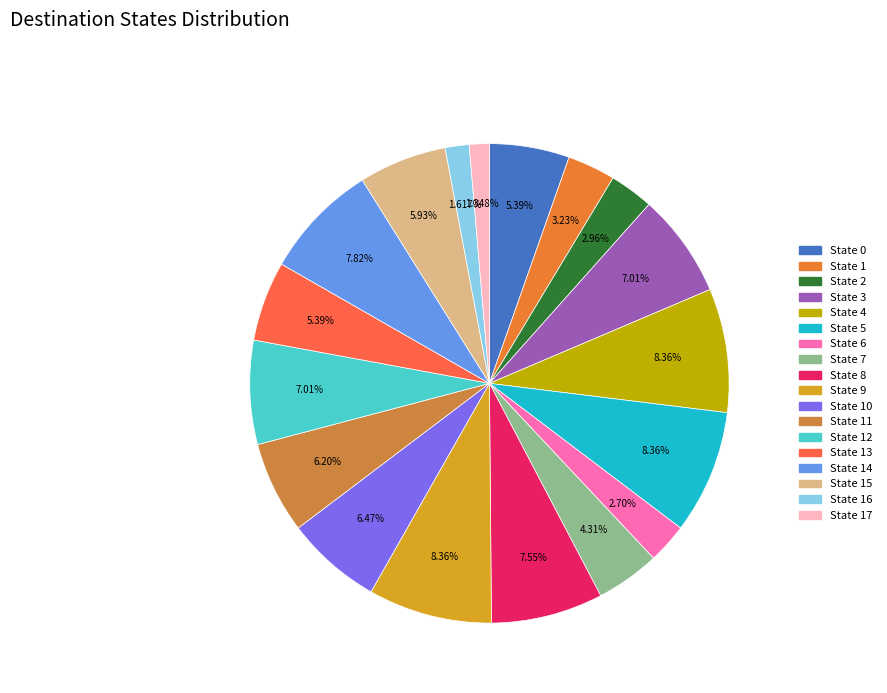

Count the number of slices in the pie.

18